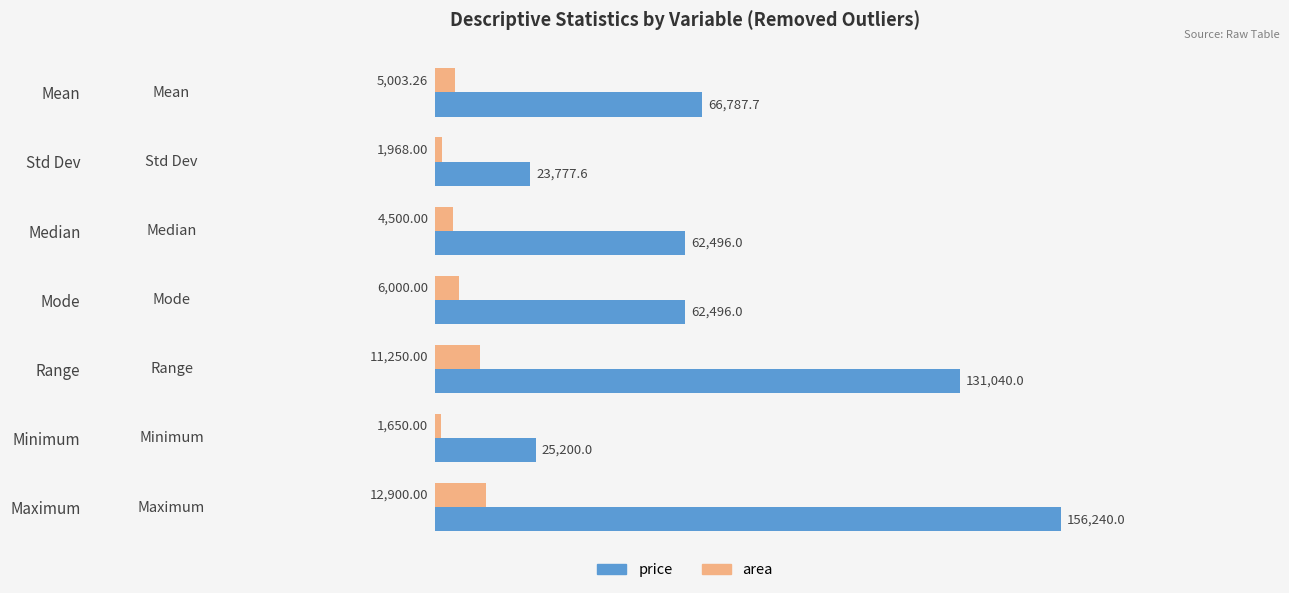

List the labels in order of area value, smallest first.

Minimum, Std Dev, Median, Mean, Mode, Range, Maximum